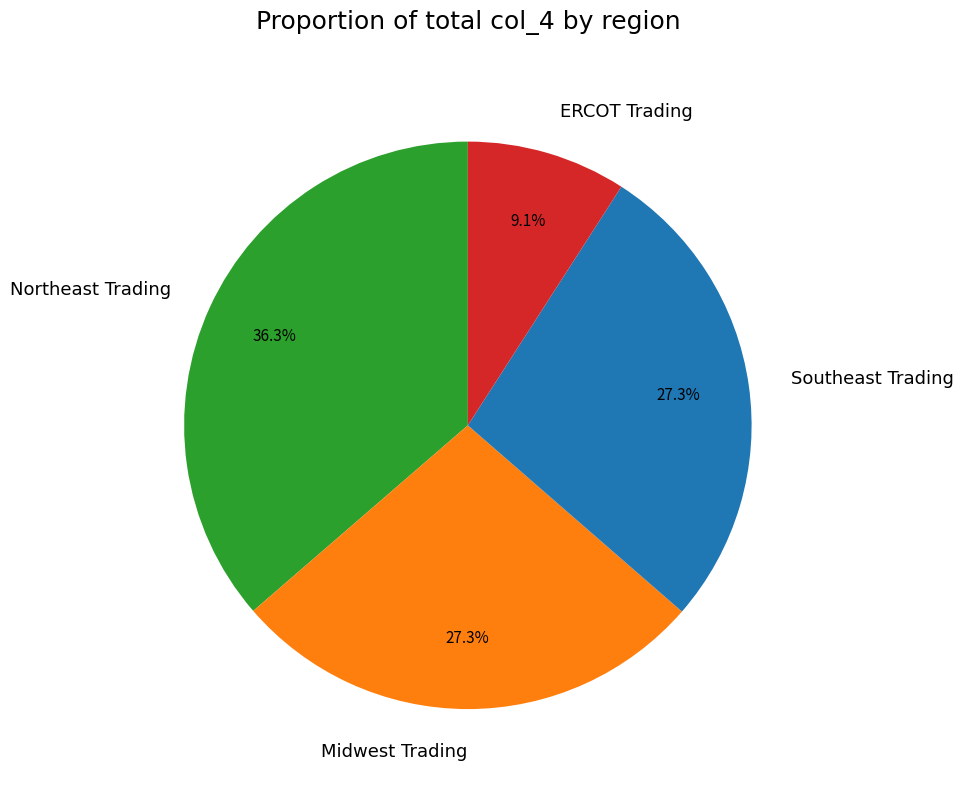

Is Southeast Trading the majority of the pie?

No